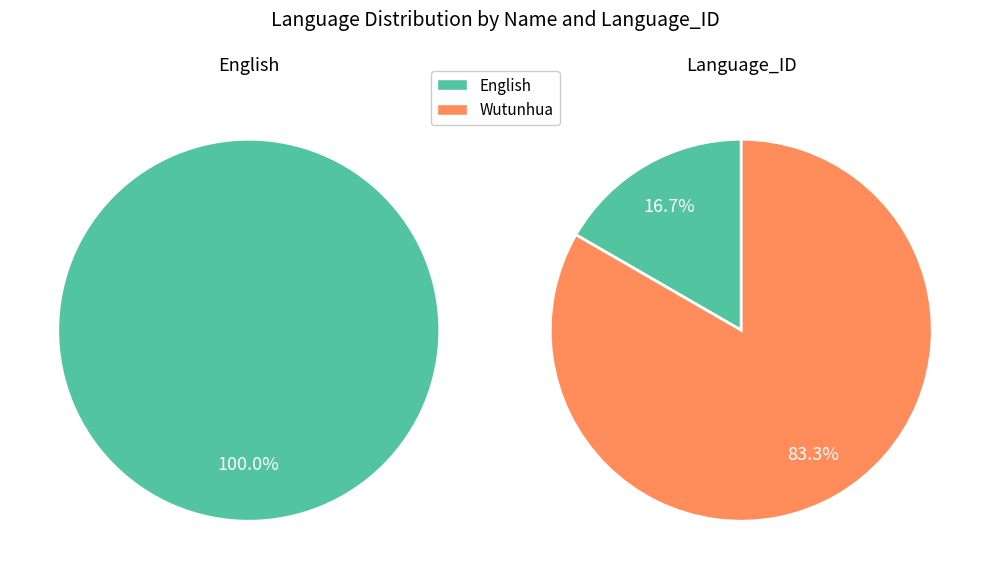

True or false: English accounts for 10% of the total.

False